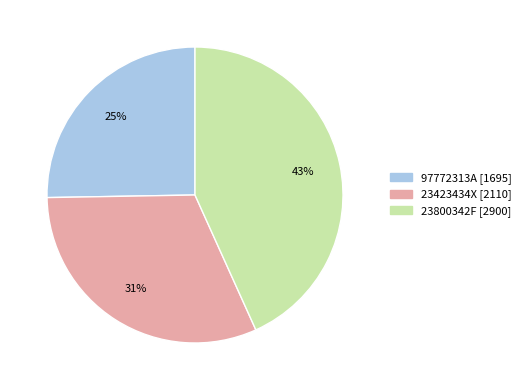

To the nearest percent, what is the difference between the 97772313A and 23800342F slice percentages?

18%